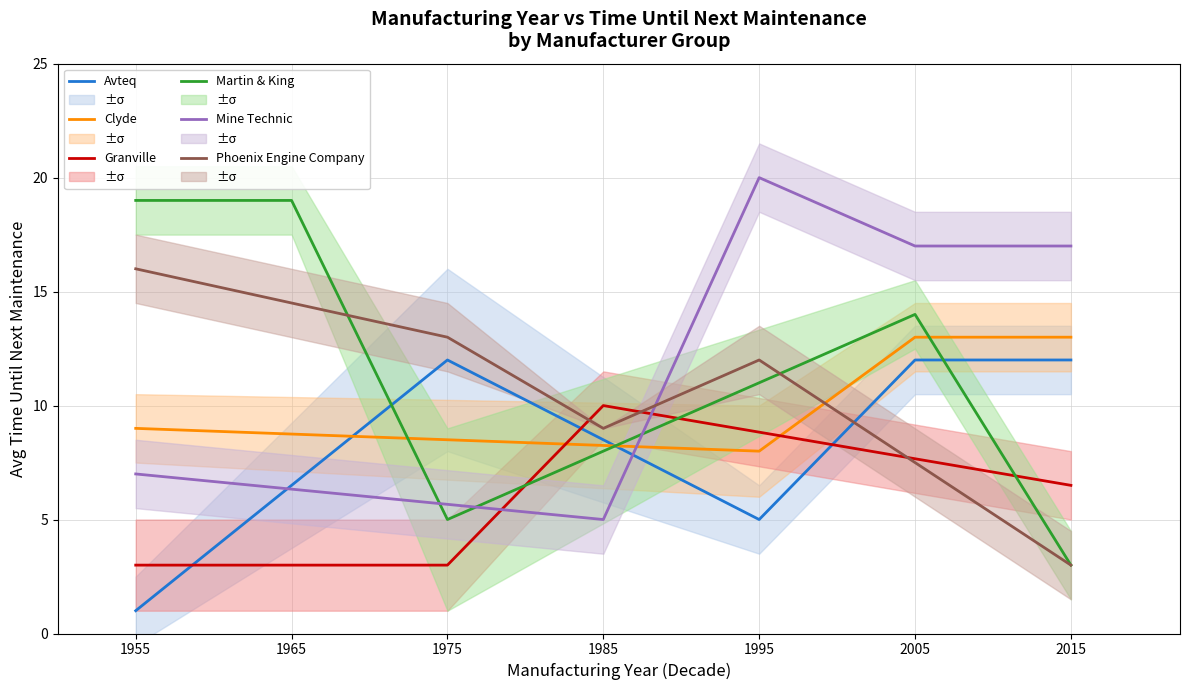

Which series has the largest total across all categories?

Martin & King